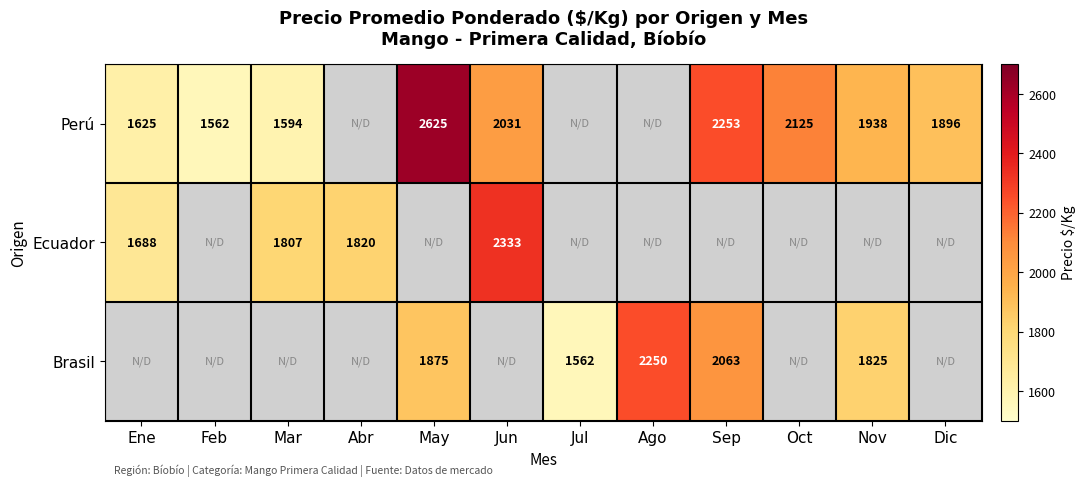

Between Dic and Nov, which is larger?

Nov